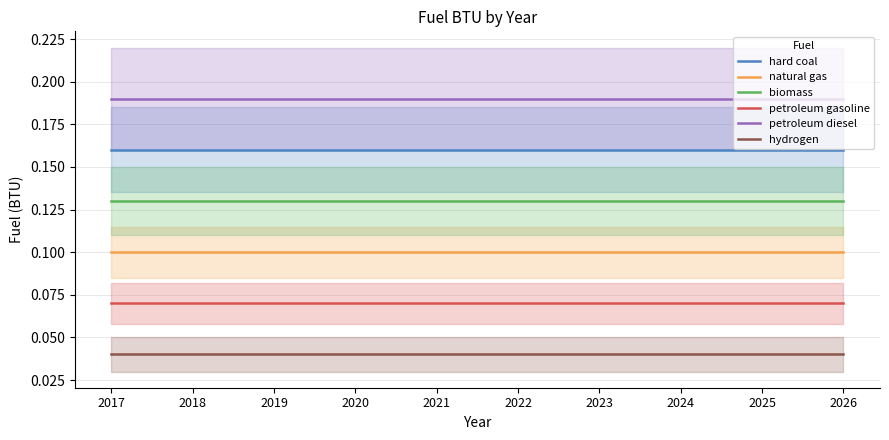

At which label is petroleum gasoline closest to 0?

2017